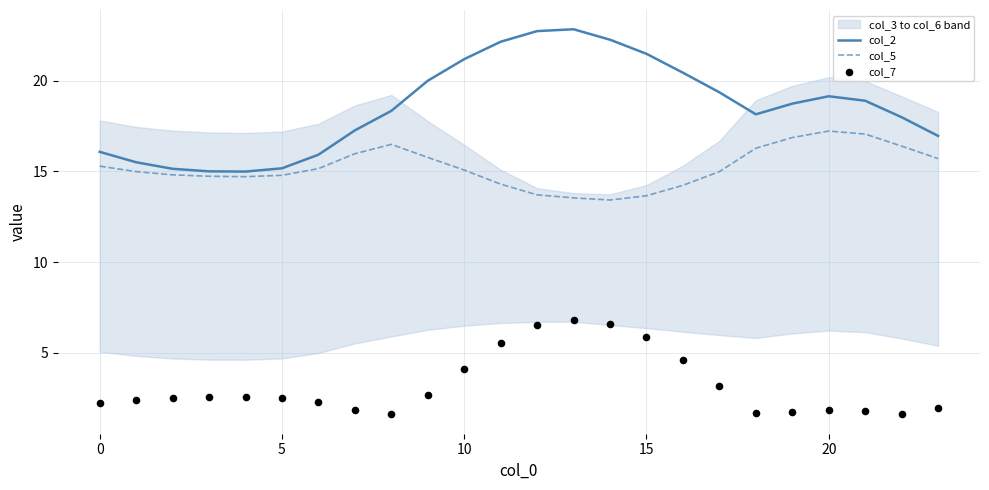

At how many categories does at least one series exceed 7?

24